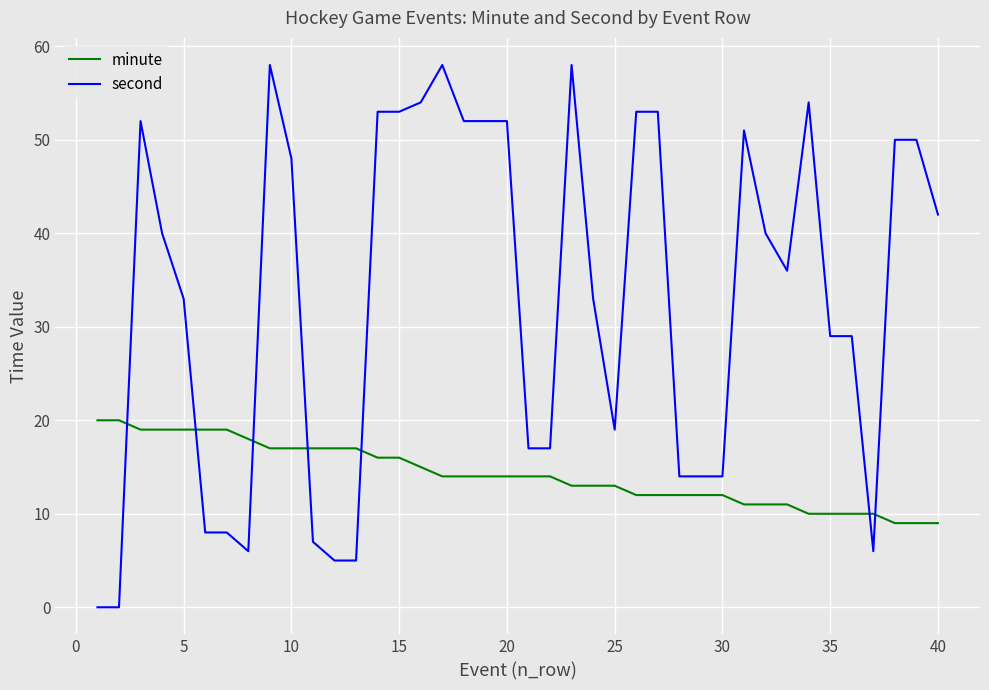

Which series has the largest total across all categories?

second